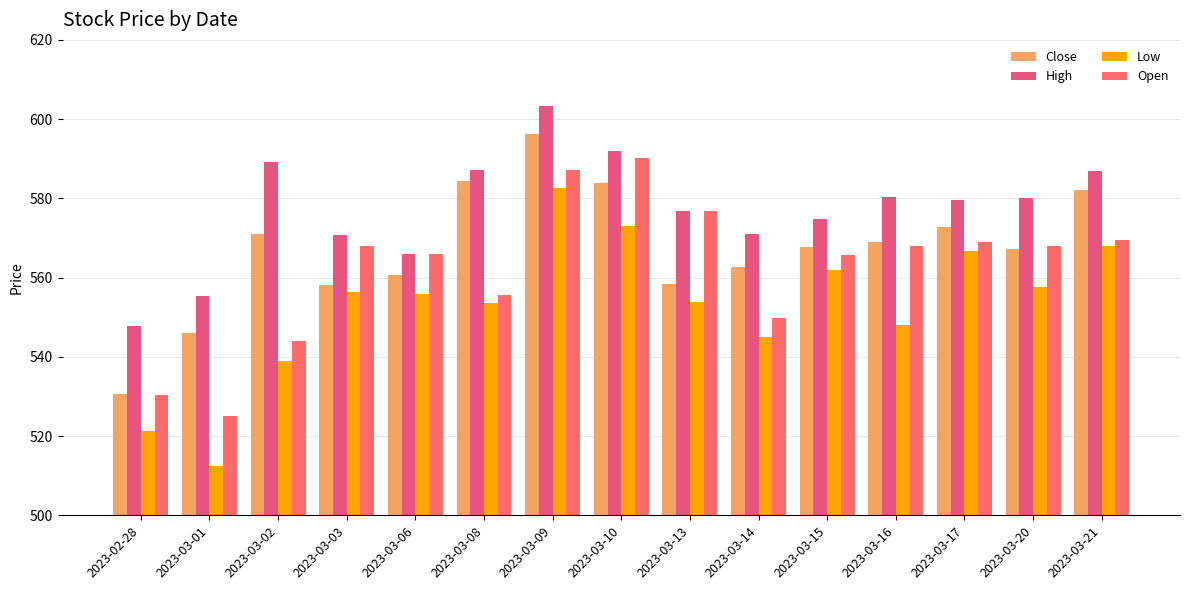

Reading left to right, list all the values displayed in this chart.

Close: 2023-02-28=530.6	2023-03-01=546.1	2023-03-02=571.0	2023-03-03=558.2	2023-03-06=560.7	2023-03-08=584.3	2023-03-09=596.2	2023-03-10=583.8	2023-03-13=558.3	2023-03-14=562.8	2023-03-15=567.7	2023-03-16=569.1	2023-03-17=572.7	2023-03-20=567.1	2023-03-21=582.1
High: 2023-02-28=547.7	2023-03-01=555.5	2023-03-02=589.2	2023-03-03=570.6	2023-03-06=566.1	2023-03-08=587.2	2023-03-09=603.4	2023-03-10=592.1	2023-03-13=576.8	2023-03-14=570.9	2023-03-15=574.7	2023-03-16=580.3	2023-03-17=579.5	2023-03-20=580.0	2023-03-21=586.9
Low: 2023-02-28=521.4	2023-03-01=512.4	2023-03-02=539.0	2023-03-03=556.5	2023-03-06=556.0	2023-03-08=553.7	2023-03-09=582.7	2023-03-10=572.9	2023-03-13=553.8	2023-03-14=544.9	2023-03-15=561.9	2023-03-16=547.9	2023-03-17=566.6	2023-03-20=557.5	2023-03-21=568.0
Open: 2023-02-28=530.3	2023-03-01=525.0	2023-03-02=543.9	2023-03-03=568.1	2023-03-06=566.1	2023-03-08=555.7	2023-03-09=587.2	2023-03-10=590.2	2023-03-13=576.8	2023-03-14=549.8	2023-03-15=565.6	2023-03-16=567.9	2023-03-17=569.1	2023-03-20=568.0	2023-03-21=569.6